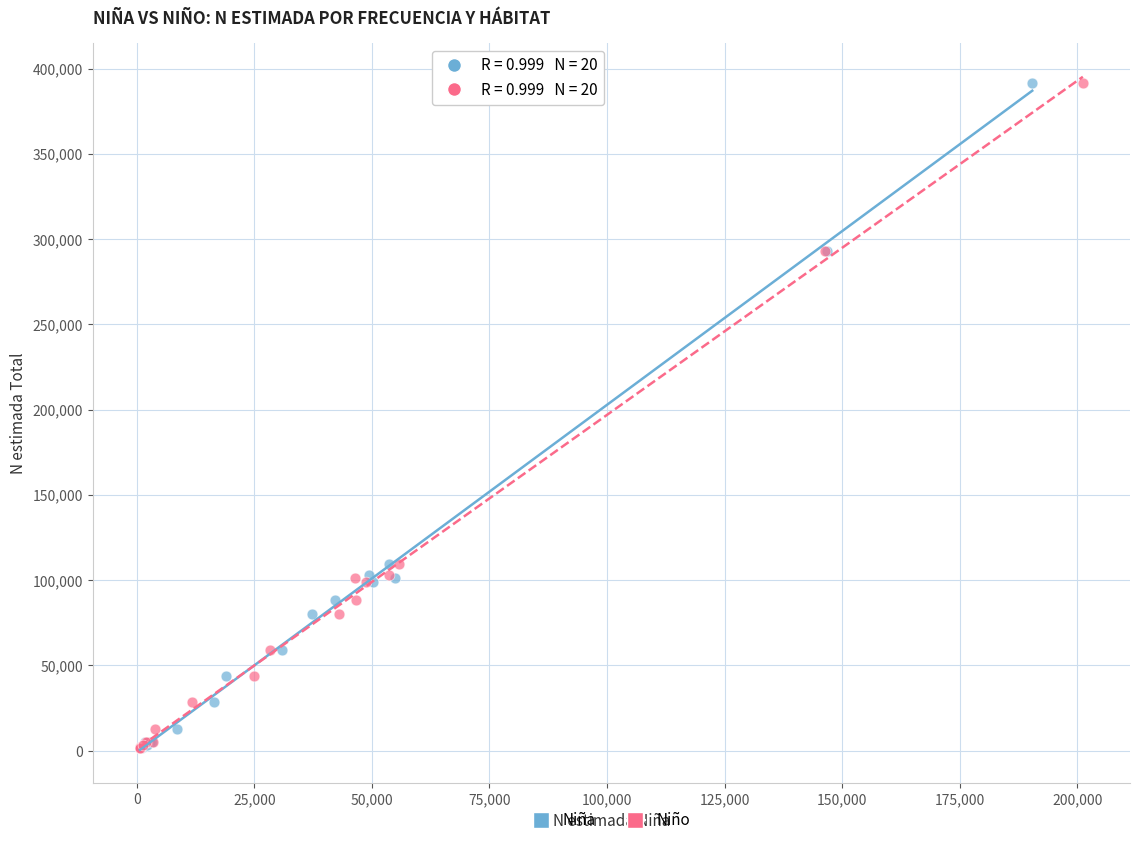

What are all the series names shown in the legend?

Niña, Niño